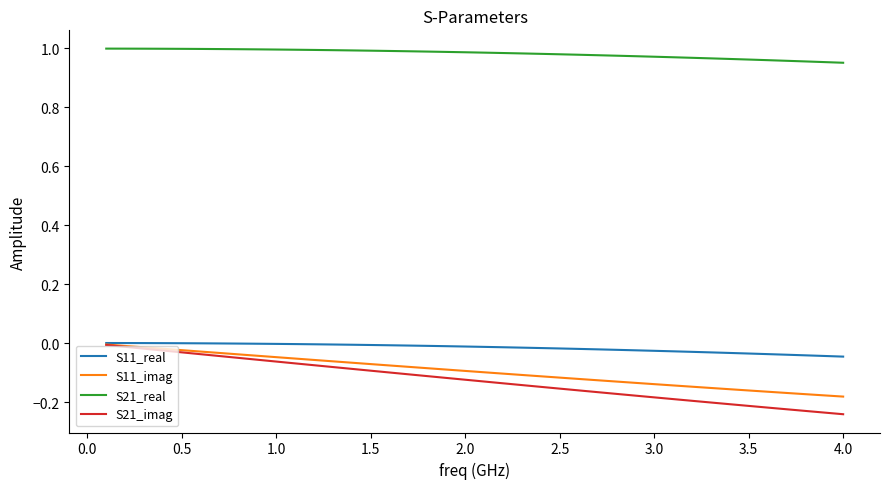

How many series are shown in this chart?

4